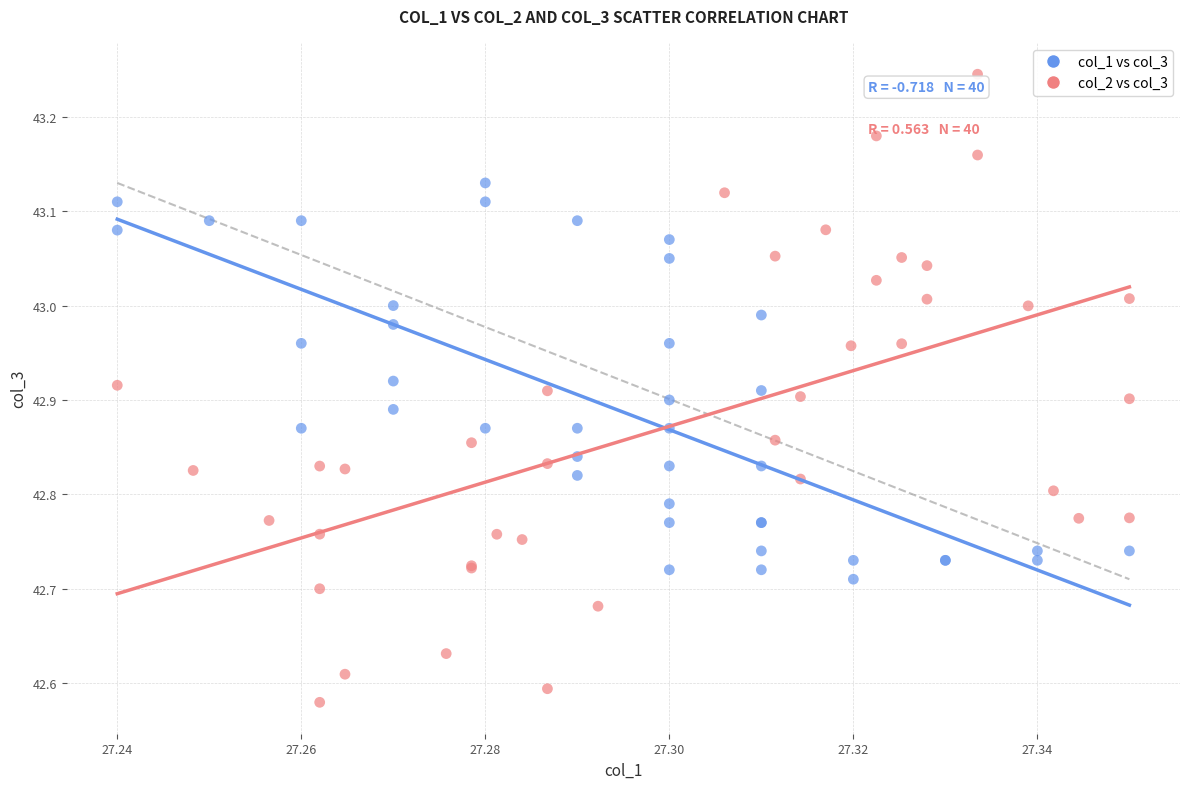

Which series has the widest spread of Y values?

col_2 vs col_3